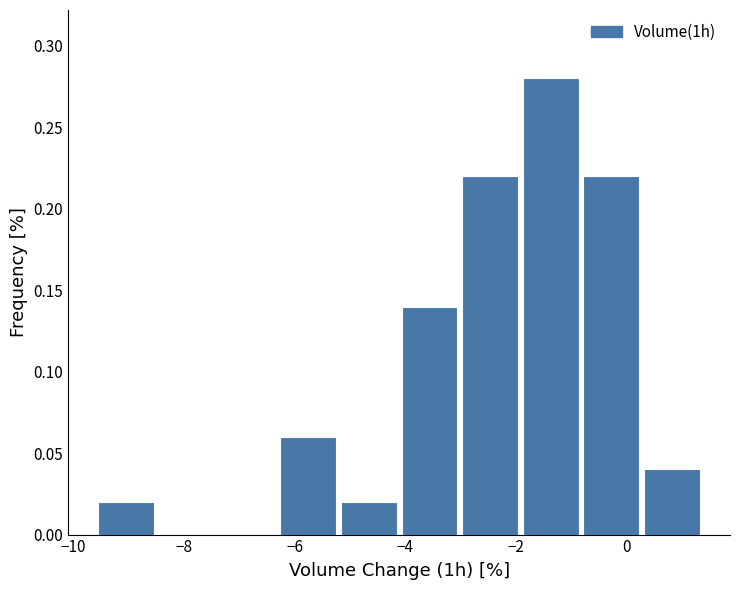

Reading left to right, list every bar in this chart as the range it spans on the x-axis followed by its height. Neither the bar edges nor the heights are printed on the chart, so give them approximately, as read against the axes.

-9.6 to -8.4: 0.02
-8.4 to -7.4: 0
-7.4 to -6.4: 0
-6.4 to -5.2: 0.06
-5.2 to -4.2: 0.02
-4.2 to -3.0: 0.14
-3.0 to -2.0: 0.22
-2.0 to -0.8: 0.28
-0.8 to 0.2: 0.22
0.2 to 1.4: 0.04